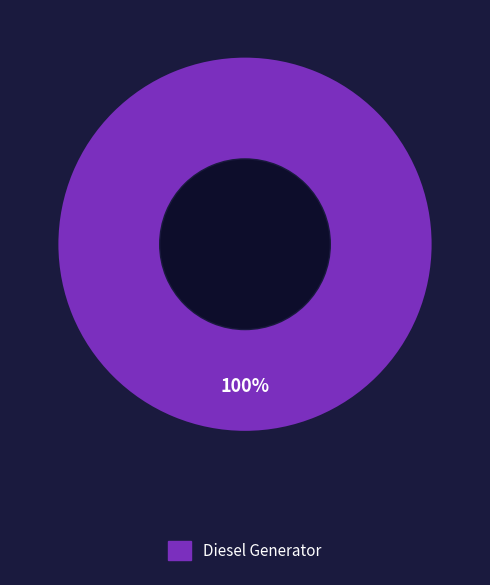

Count the number of slices in the pie.

1